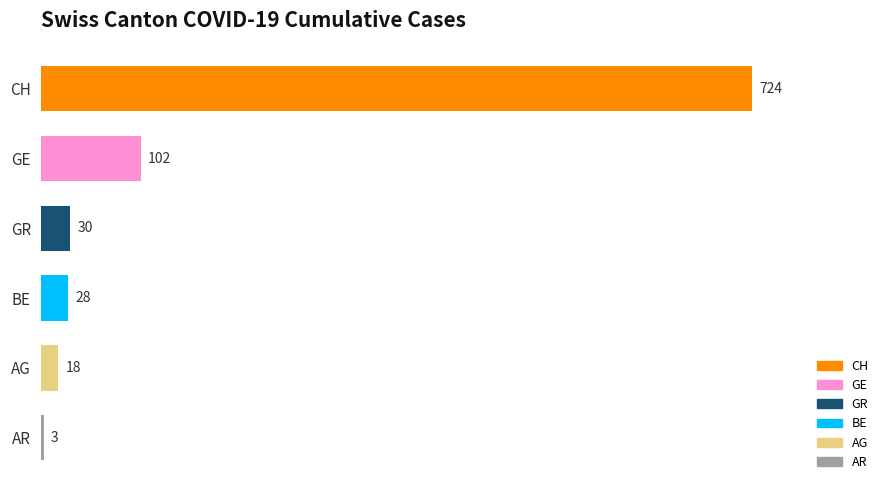

Is it true that the value at BE is 28?

True